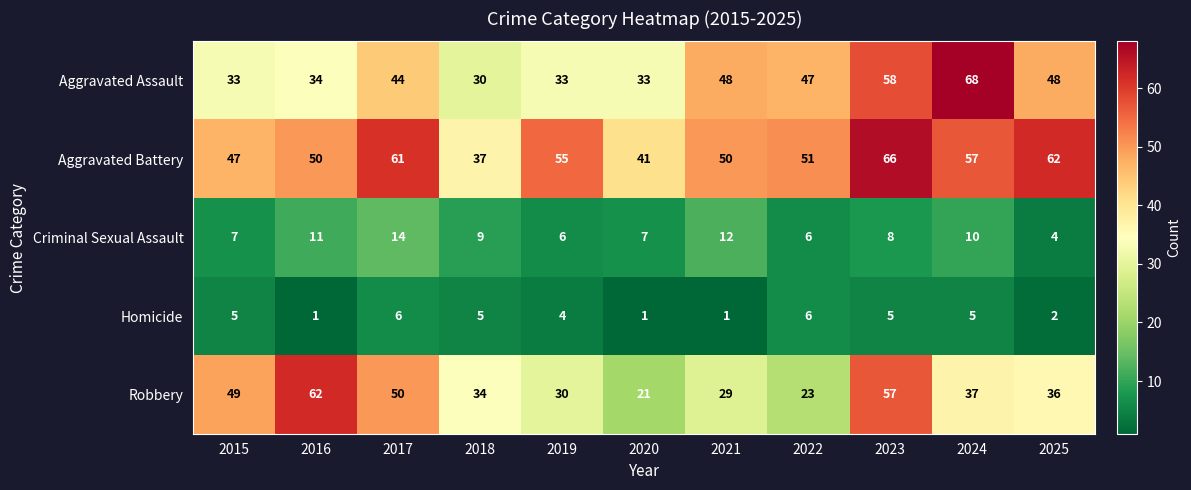

What is the average value of the Aggravated Assault series?

43